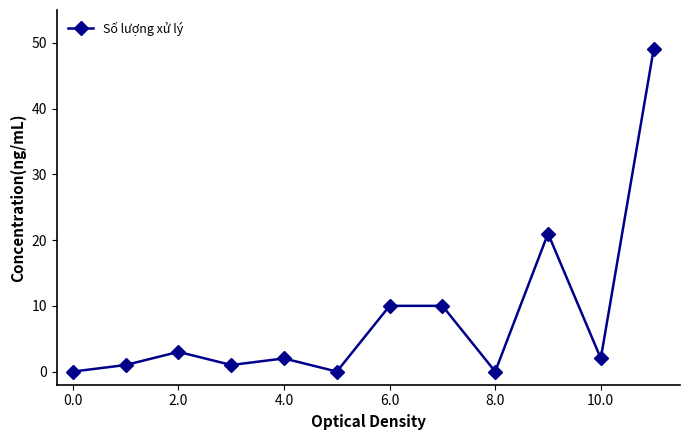

Reading left to right, transcribe all the data shown in this chart.

0	1	3	1	2	0	10	10	0	21	2	49